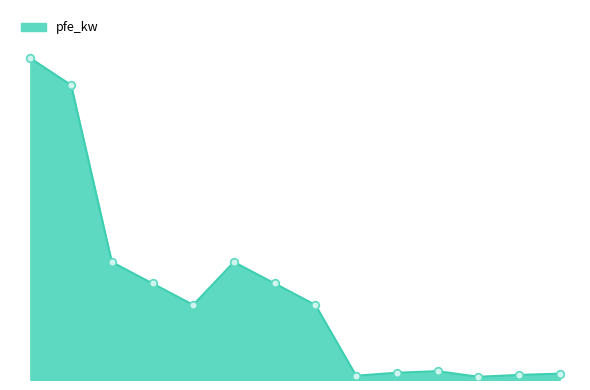

Does the chart have visible grid lines?

No